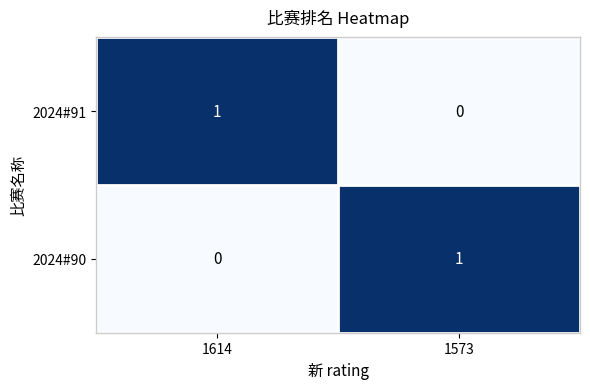

Is it true that 2024#90 equals 1 at 1573?

True